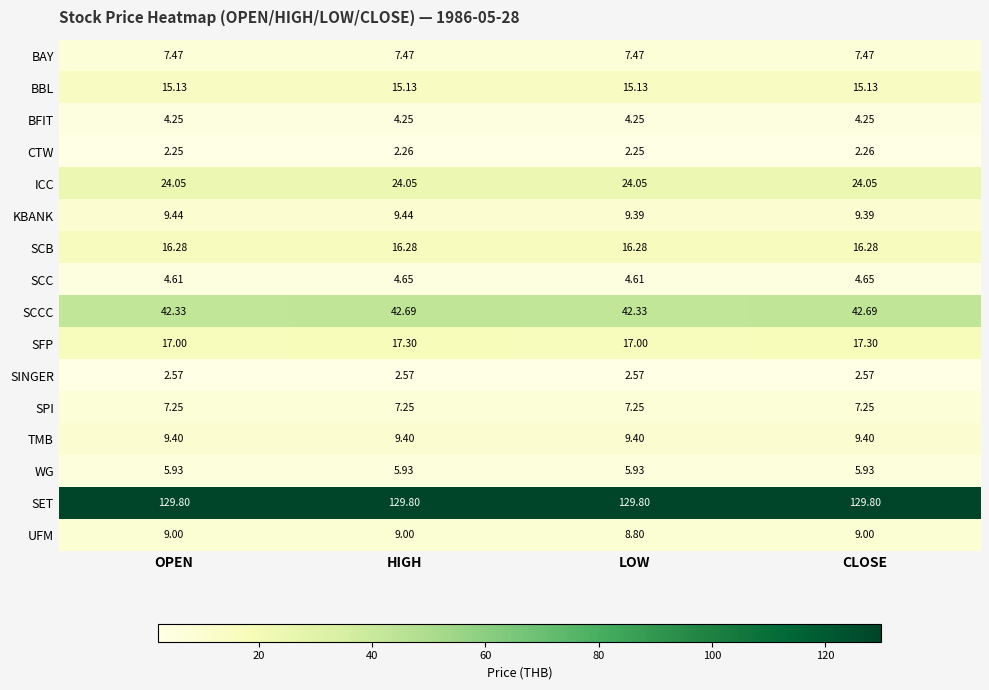

List the series in order of their peak value, lowest first.

CTW, SINGER, BFIT, SCC, WG, SPI, BAY, UFM, TMB, KBANK, BBL, SCB, SFP, ICC, SCCC, SET